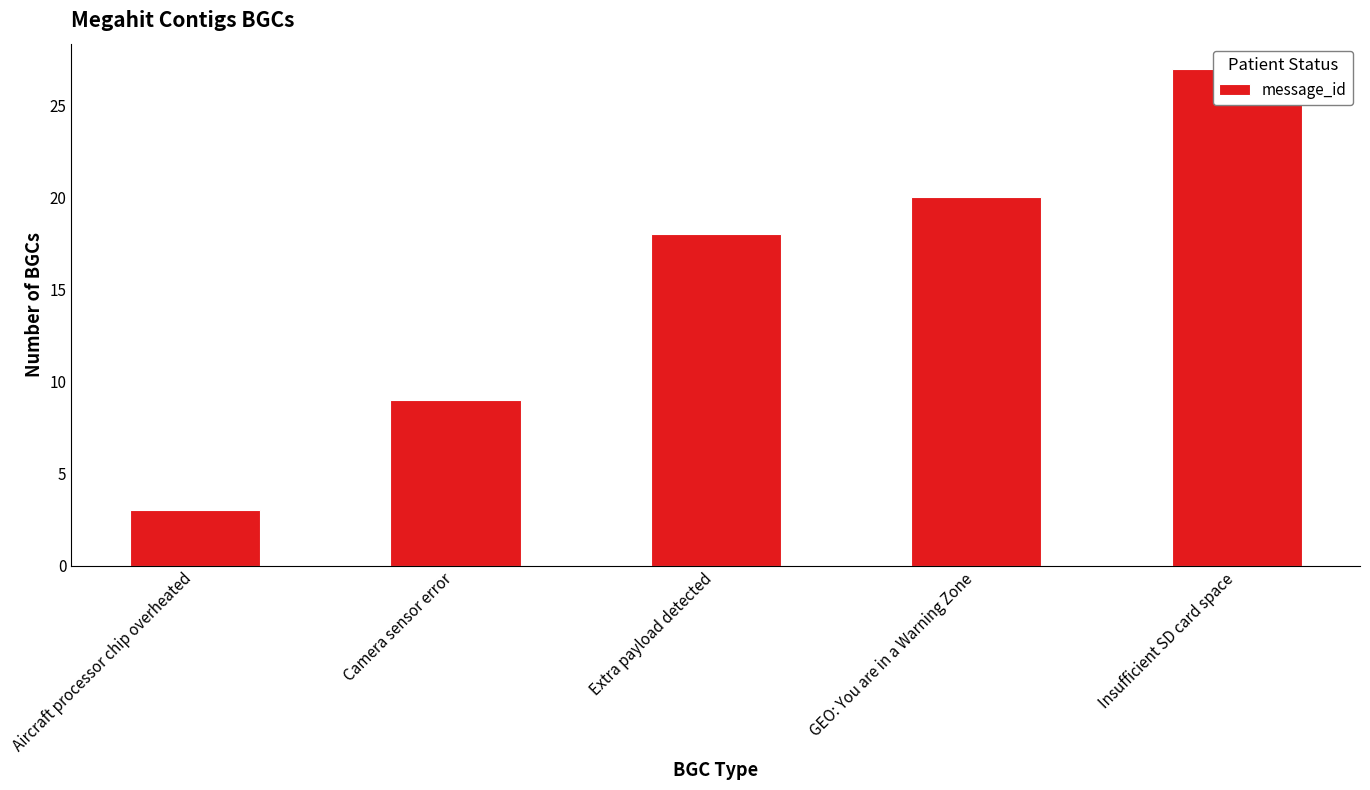

Count the number of categories in the chart.

5